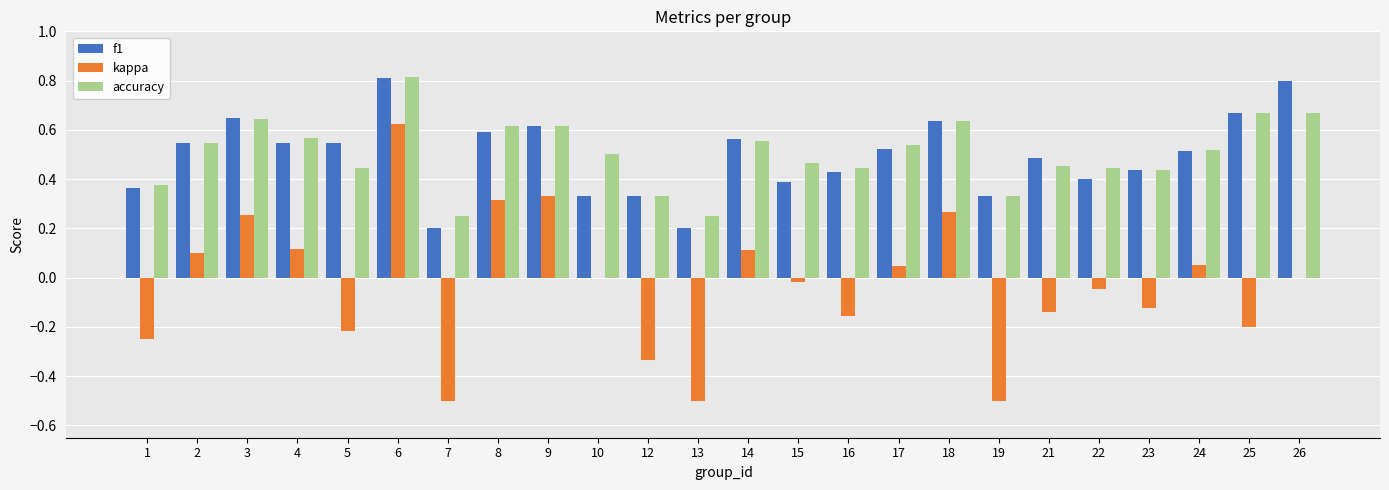

What are all the series names shown in the legend?

f1, kappa, accuracy